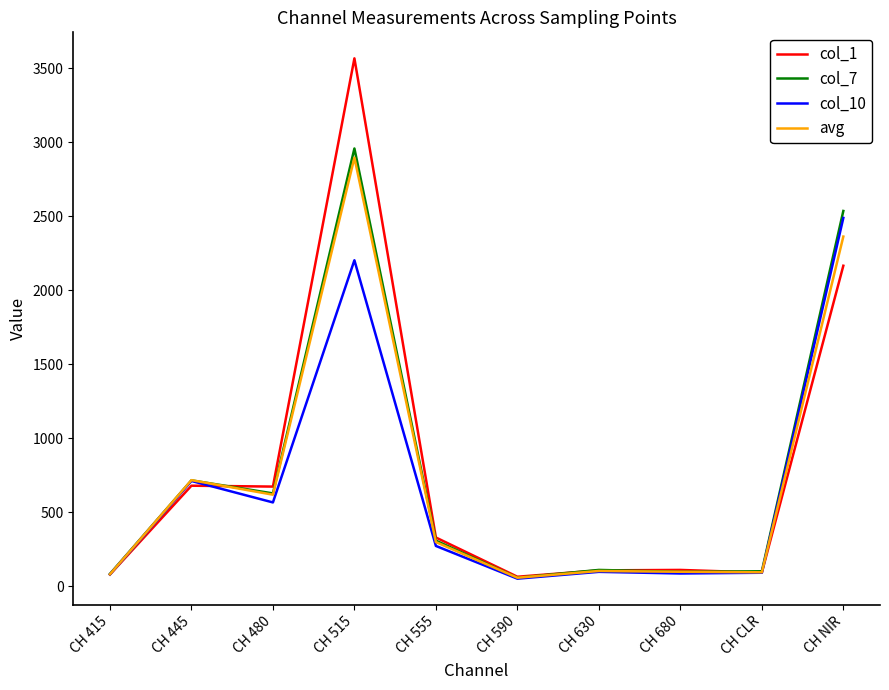

What is the total value across all series at CH NIR?

9550.0